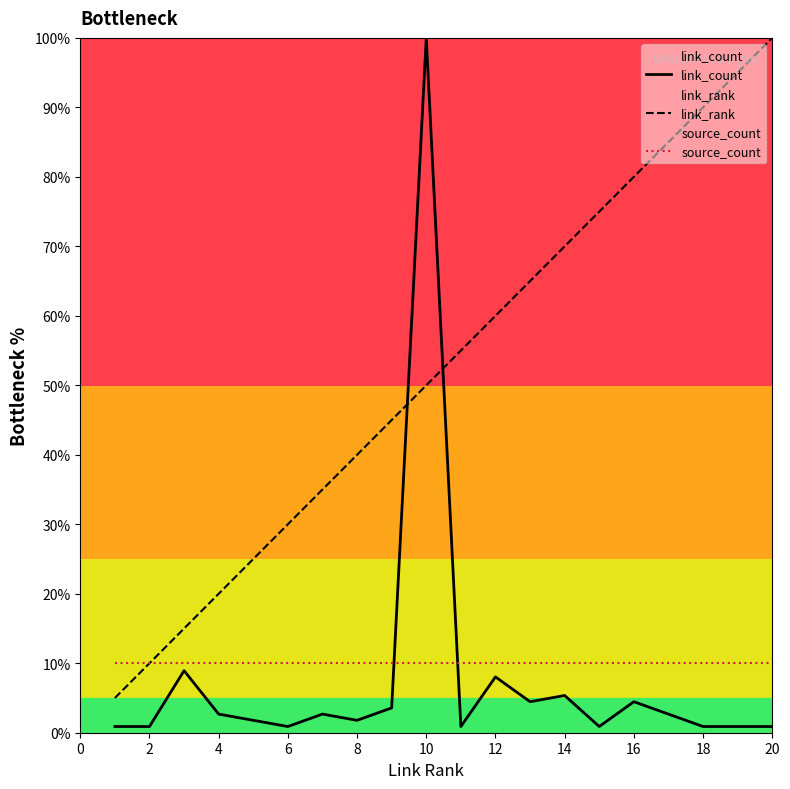

At which label is link_rank closest to 52?

10